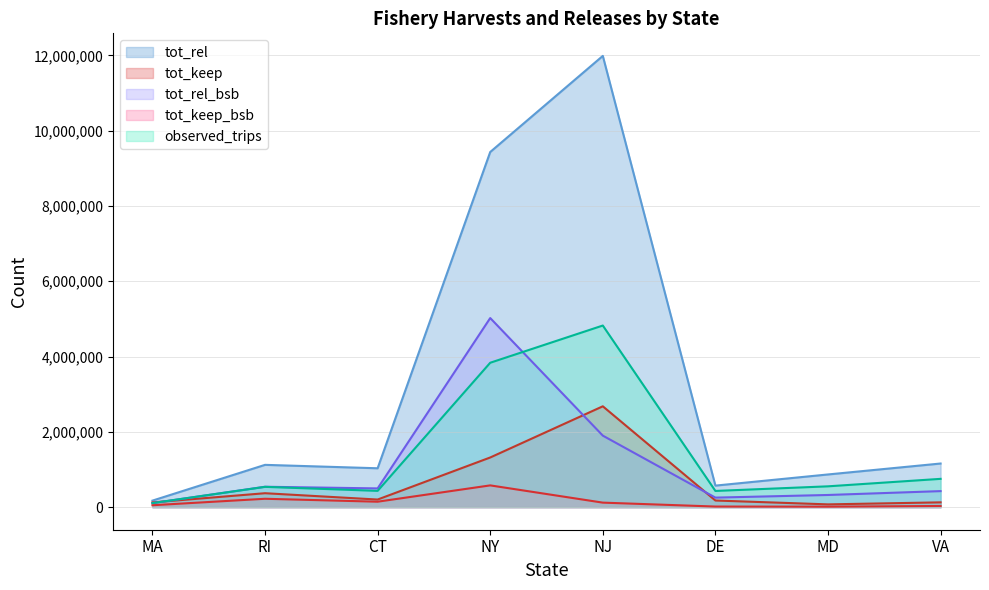

Is it true that tot_keep_bsb equals 222694.3 at RI?

True